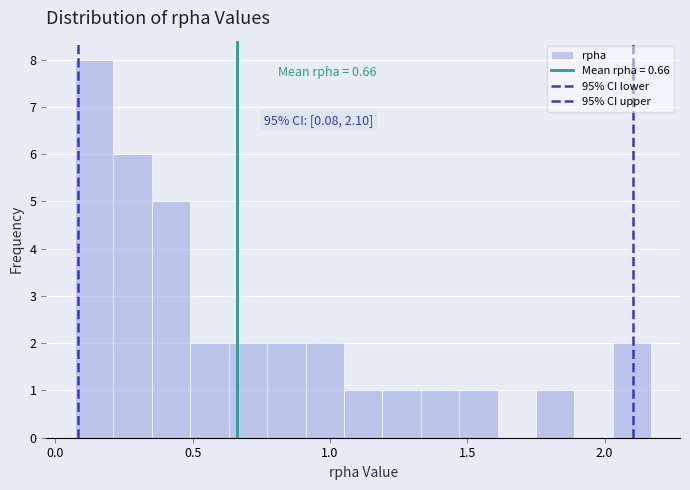

Read against the x-axis, roughly where is the centre of the tallest bar?

0.15